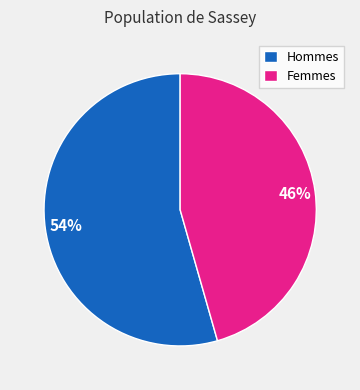

Rank the categories by value from highest to lowest.

Hommes, Femmes